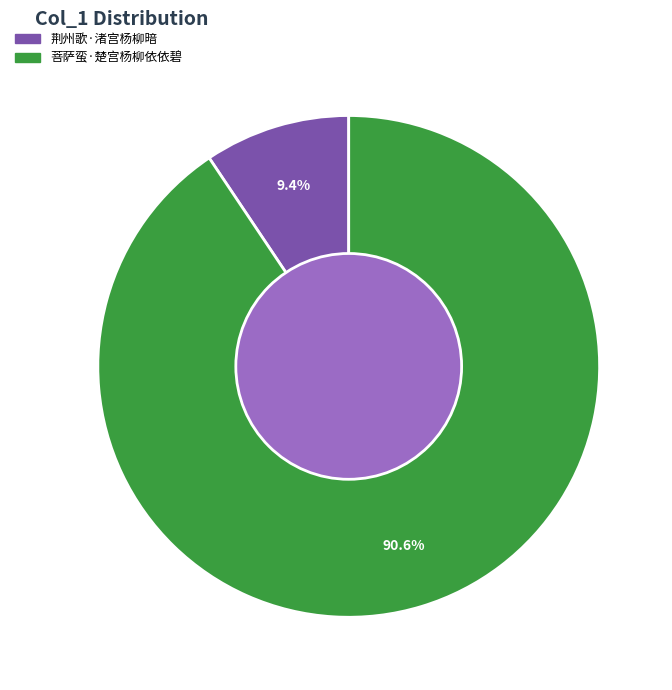

Between 菩萨蛮·楚宫杨柳依依碧 and 荆州歌·渚宫杨柳暗, which is larger?

菩萨蛮·楚宫杨柳依依碧